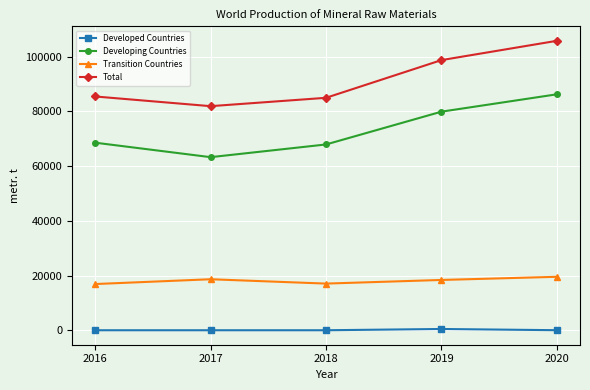

What is the total value across all series at 2018?

169894